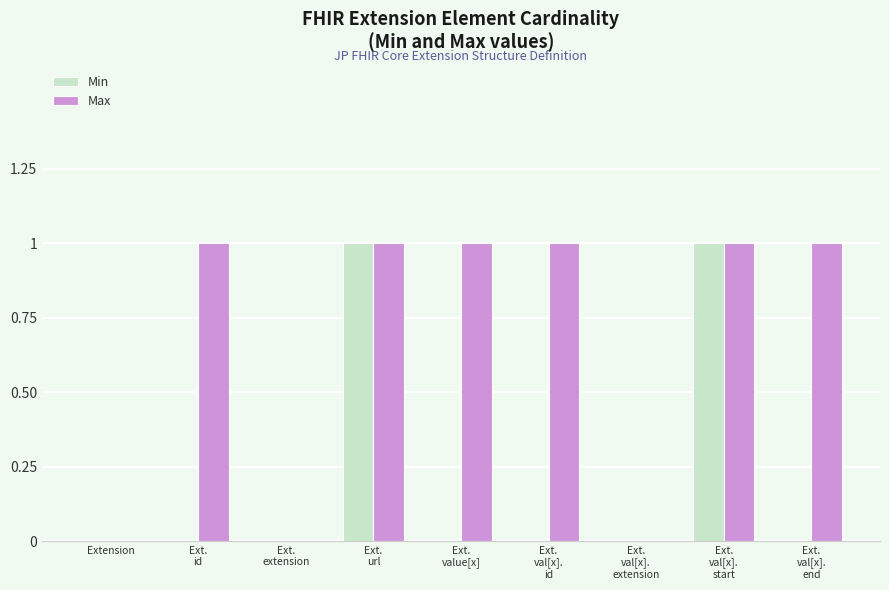

What is the sum of all Max values?

6